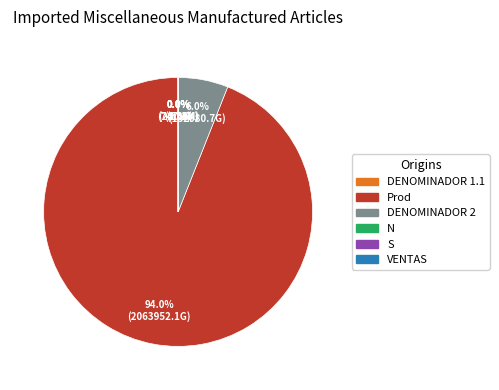

Which slice is the smallest?

DENOMINADOR 1.1